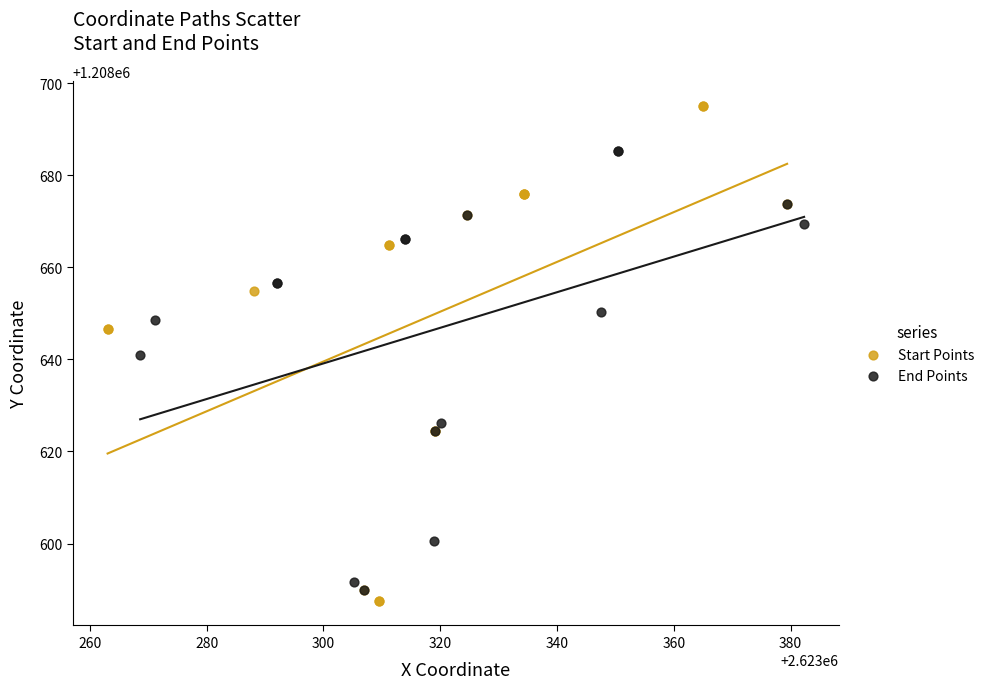

Which series reaches the maximum Y coordinate?

Start Points